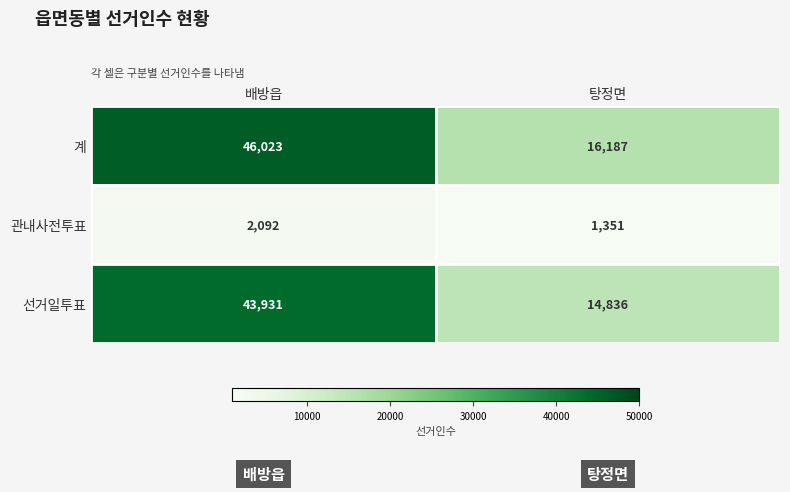

Which category has the lowest value across all series?

탕정면